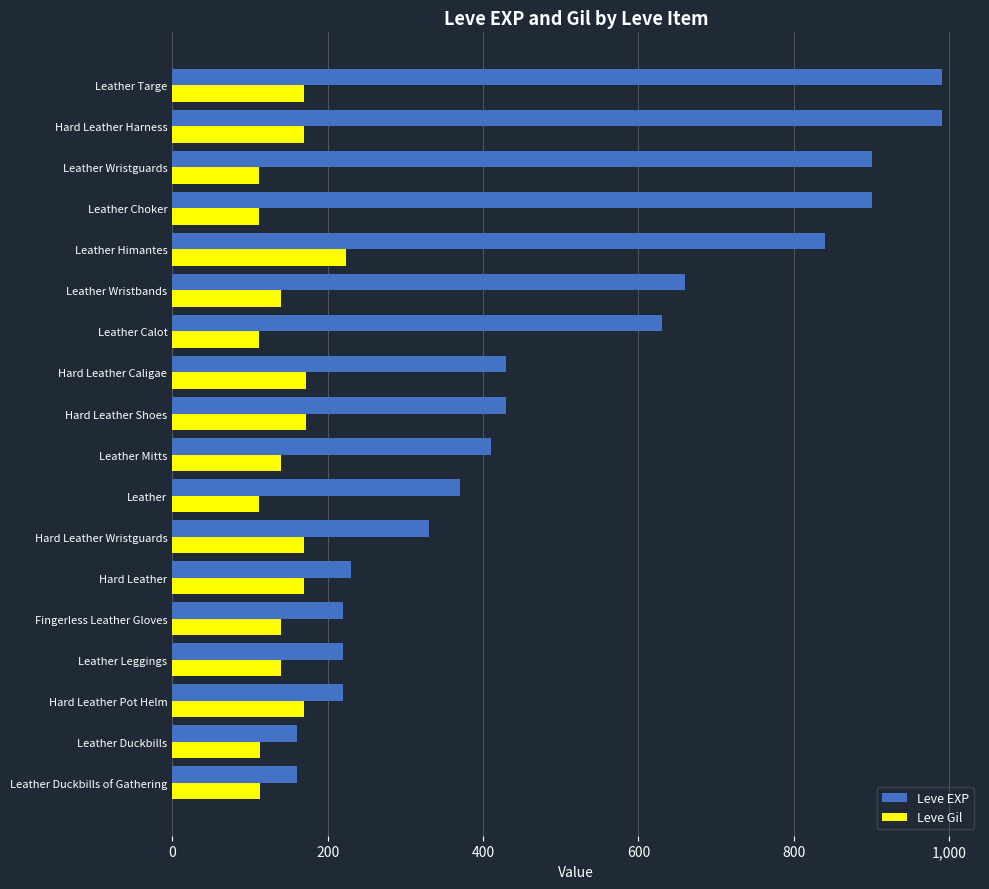

List the series in order of their peak value, highest first.

Leve EXP, Leve Gil